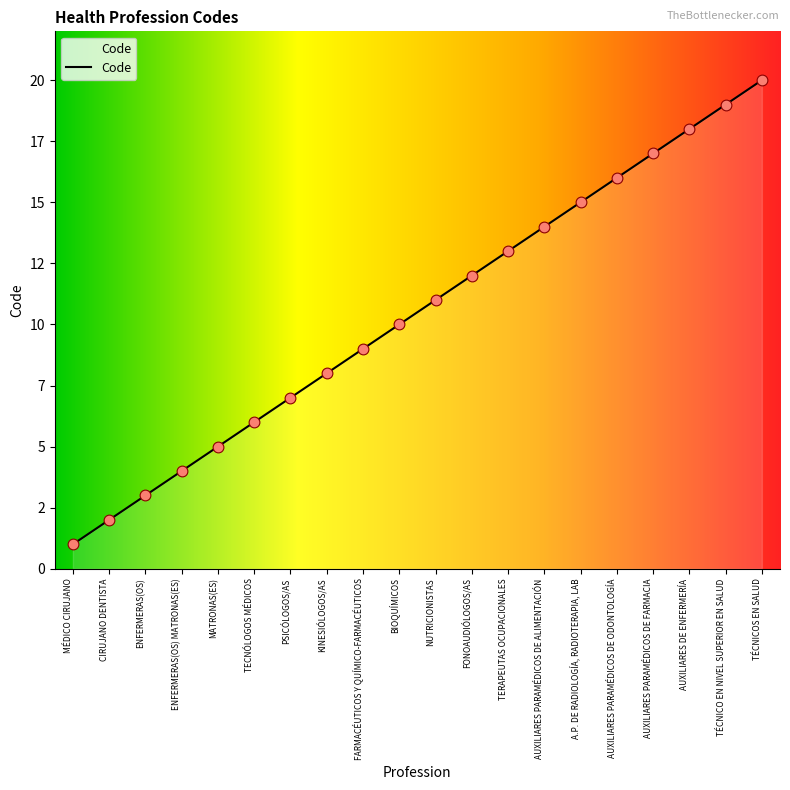

Approximately how many times larger is the value at CIRUJANO DENTISTA compared to NUTRICIONISTAS?

0.2